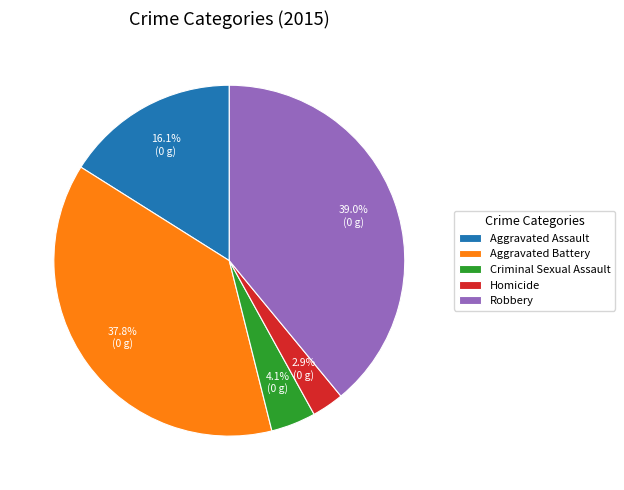

True or false: Criminal Sexual Assault accounts for 14% of the total.

False